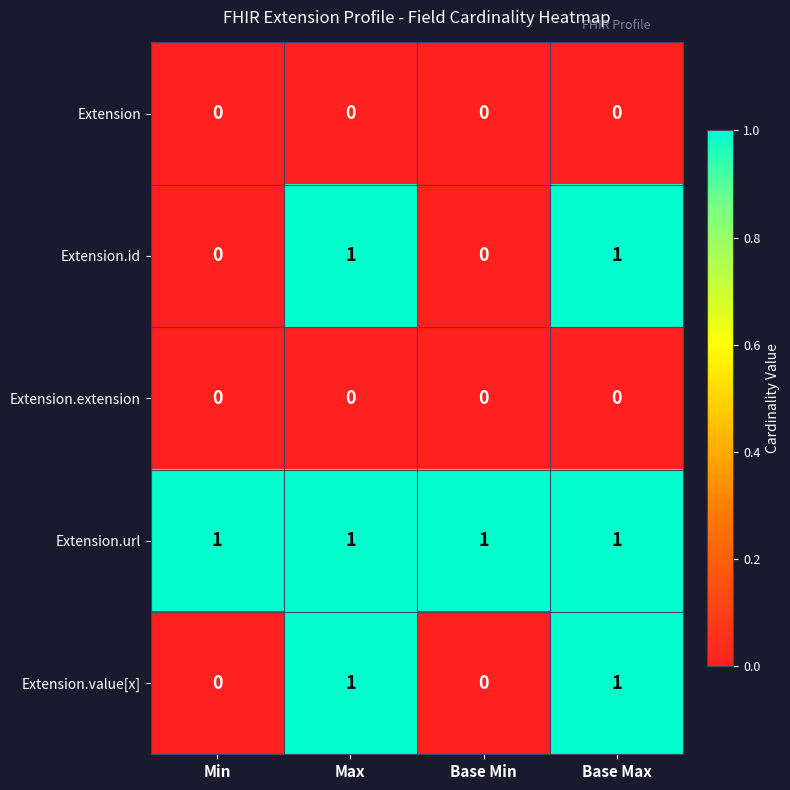

At how many categories does at least one series exceed 0?

4